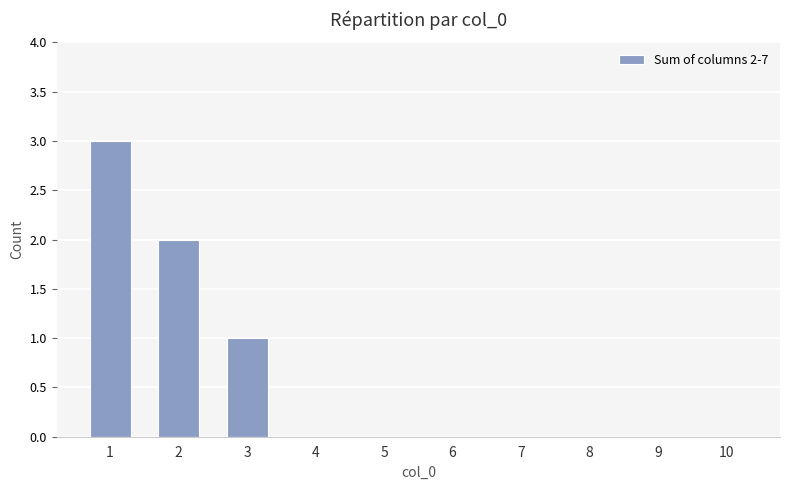

What is the maximum value shown in the chart?

3